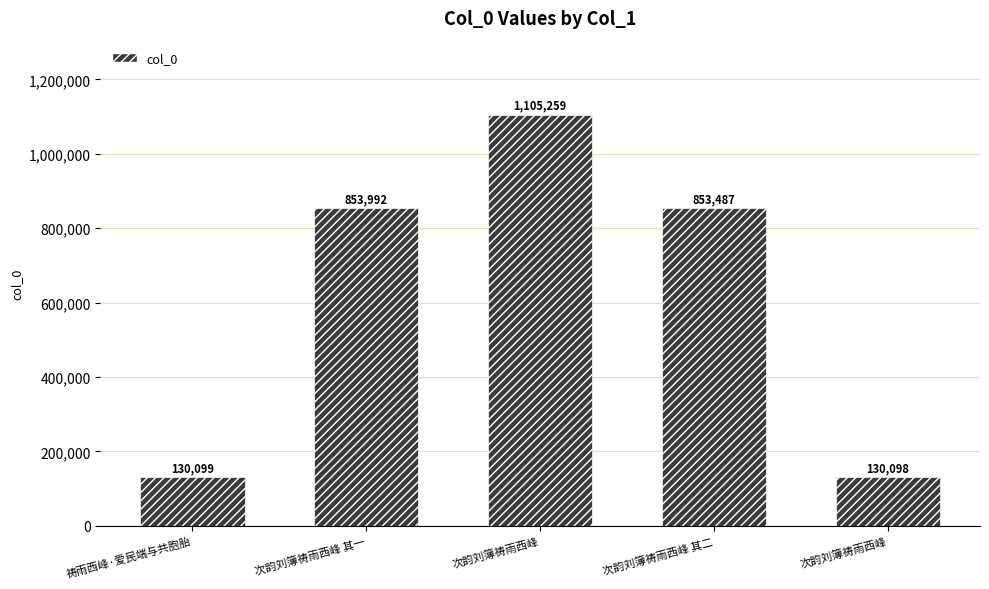

Is it true that the value at 次韵刘簿祷雨西峰 其一 is 853992?

True